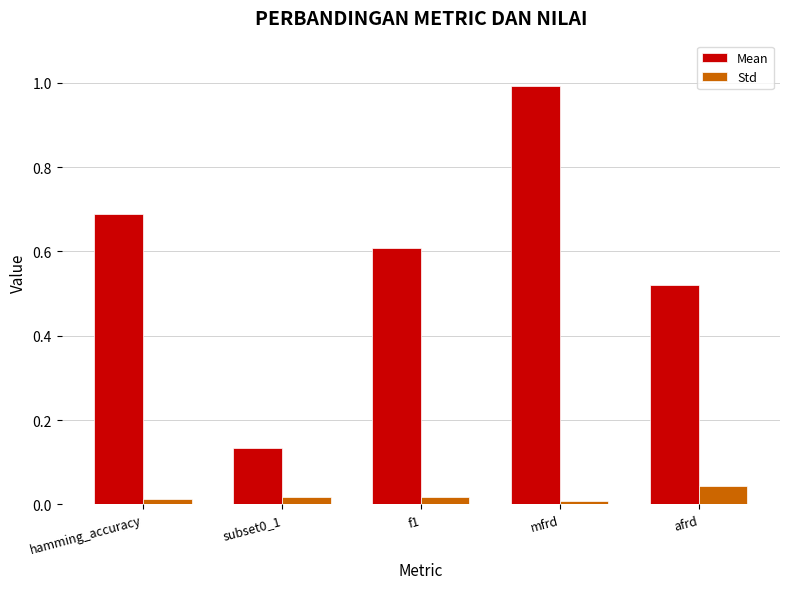

How many groups of bars are there?

5